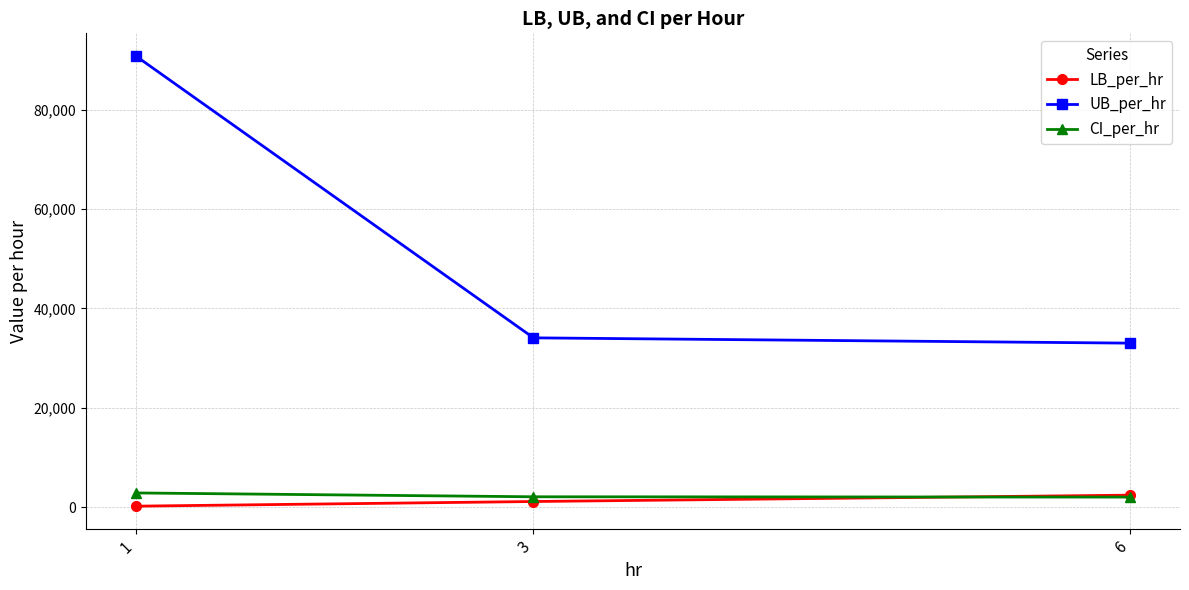

Between 1 and 3, which series saw the biggest shift?

UB_per_hr